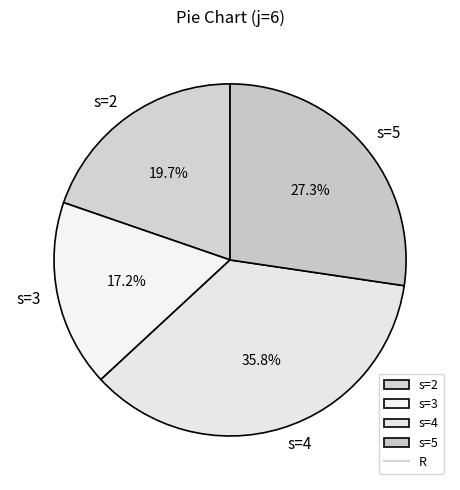

Rank the categories by value from highest to lowest.

s=4, s=5, s=2, s=3